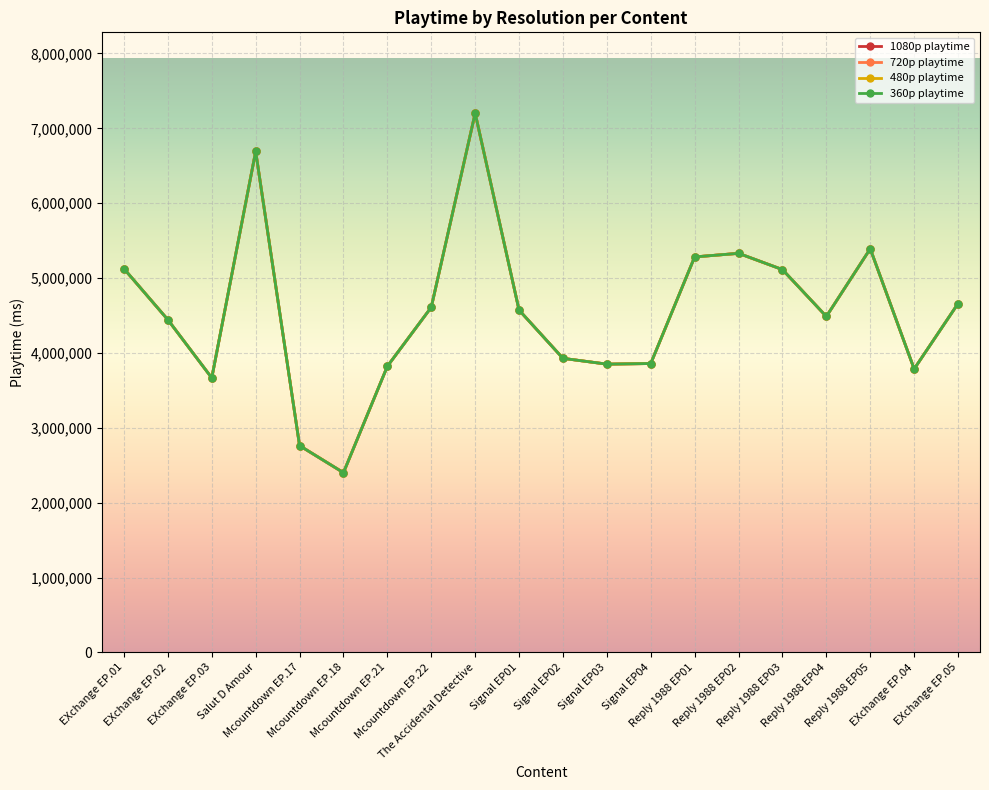

Where is 360p playtime nearest to the value 4801335?

EXchange EP.05